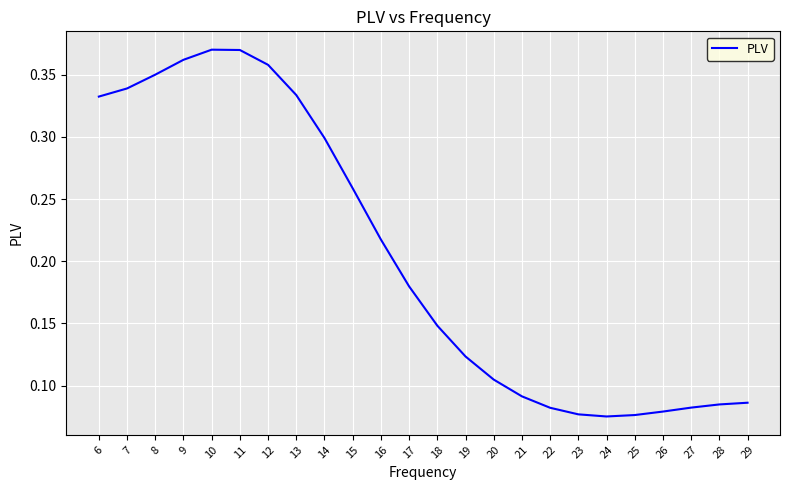

Between 20 and 6, which is larger?

6